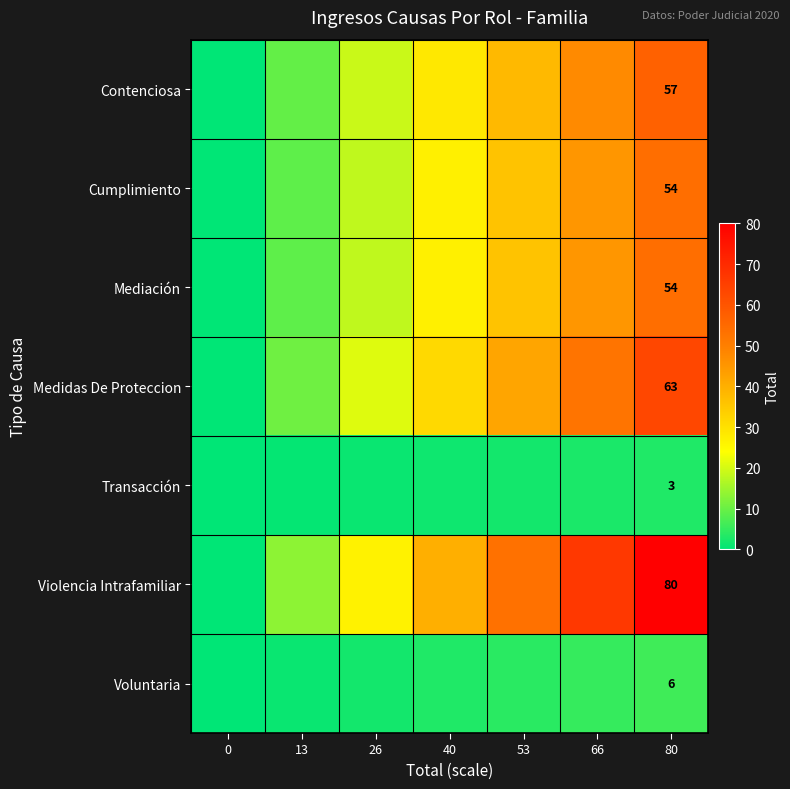

Is the value of Contenciosa at 80 greater than the value of Transacción at 80?

Yes